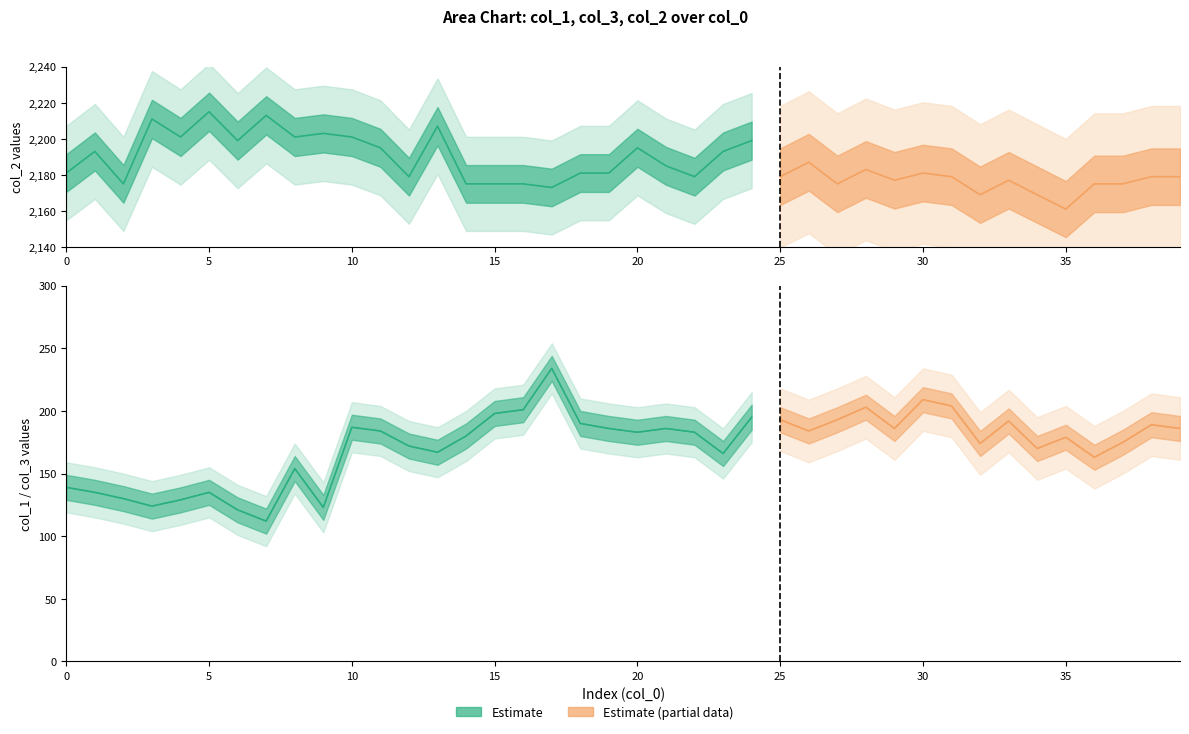

At 39, list the series in order from smallest to largest.

col_1, col_3, col_2